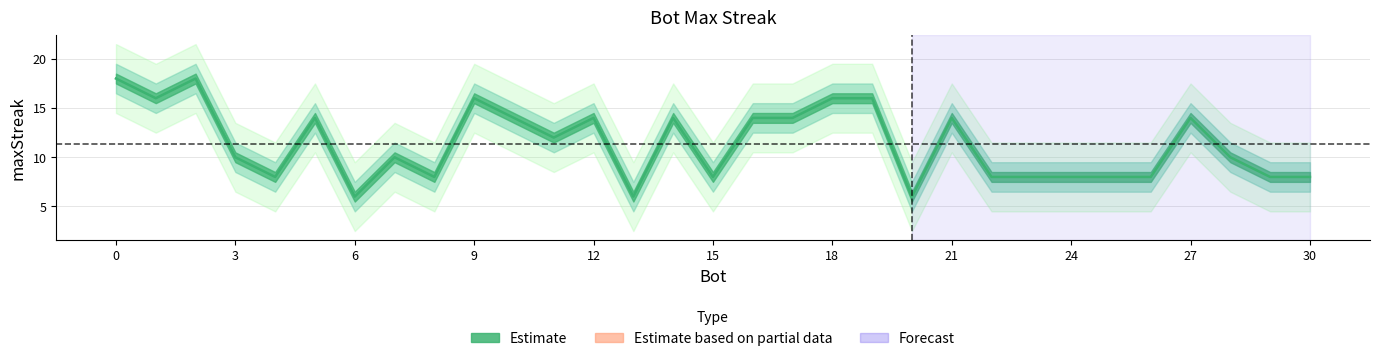

What is the minimum value shown in the chart?

6